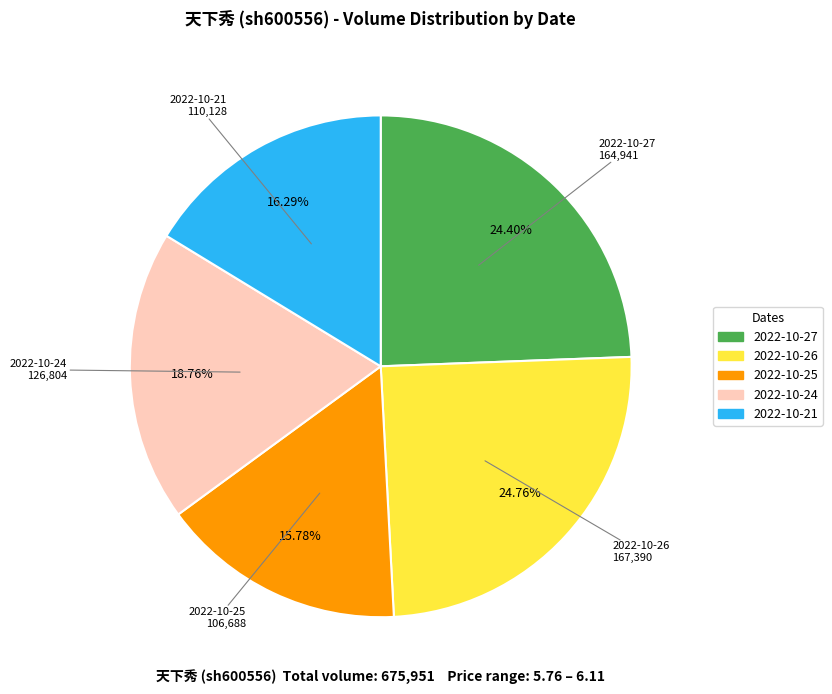

True or false: 2022-10-21 accounts for 4% of the total.

False